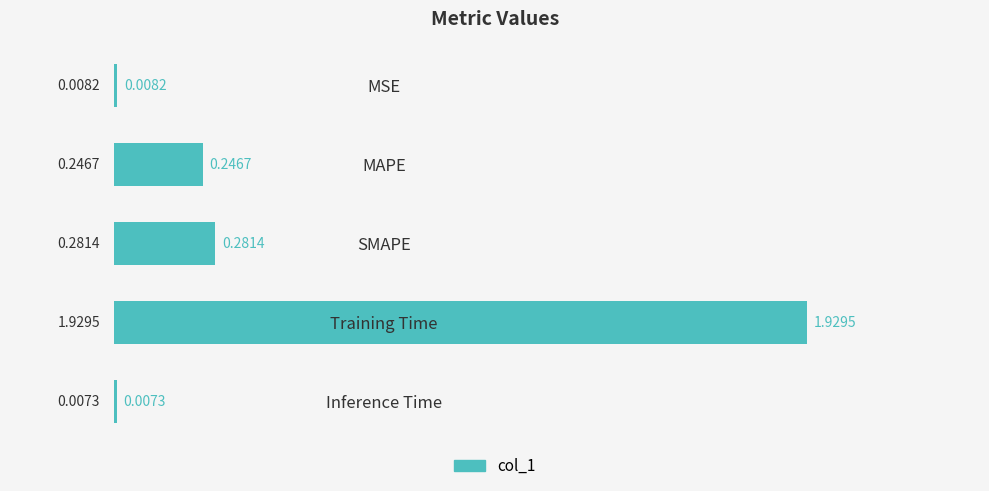

Which has a higher value, MAPE or Training Time?

Training Time